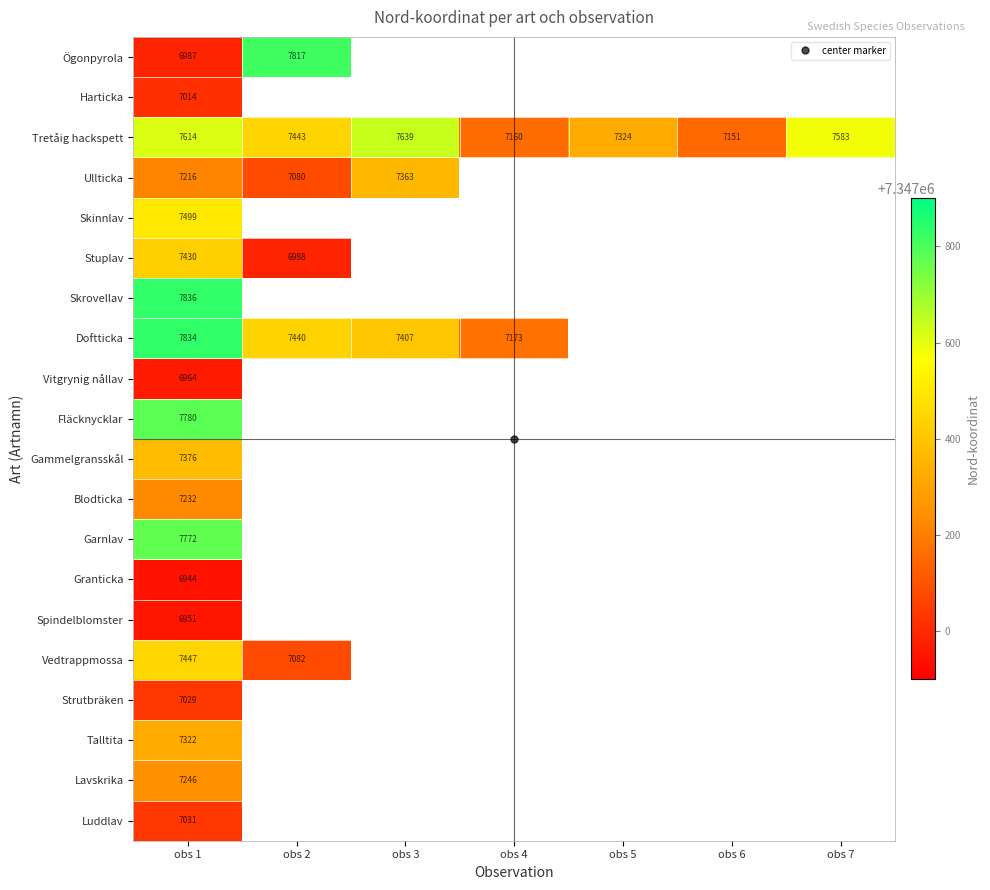

What is the smallest value displayed?

7346944.0